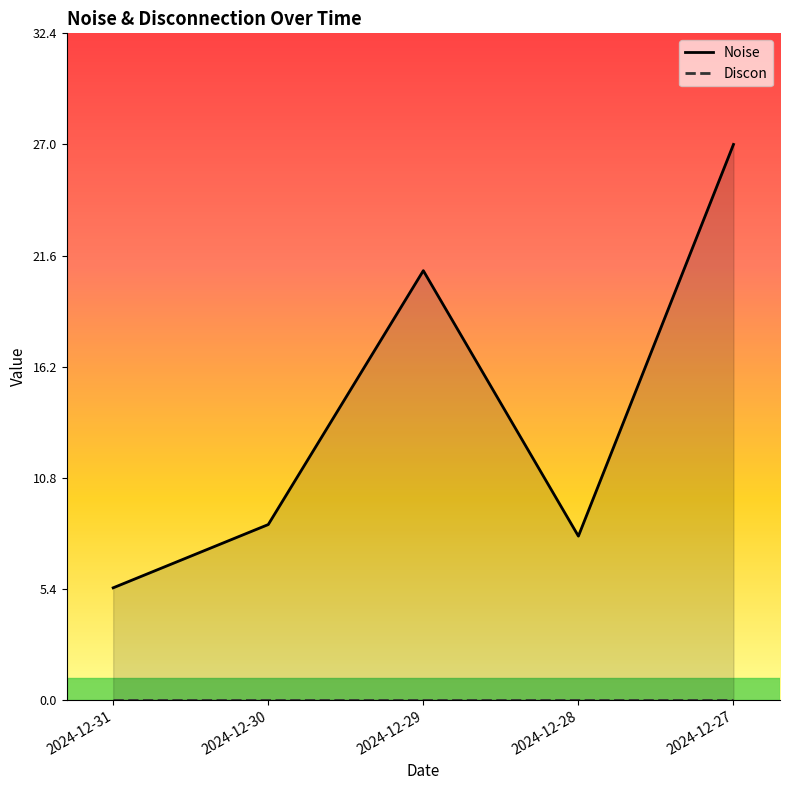

True or false: Discon and Noise cross at least once.

False